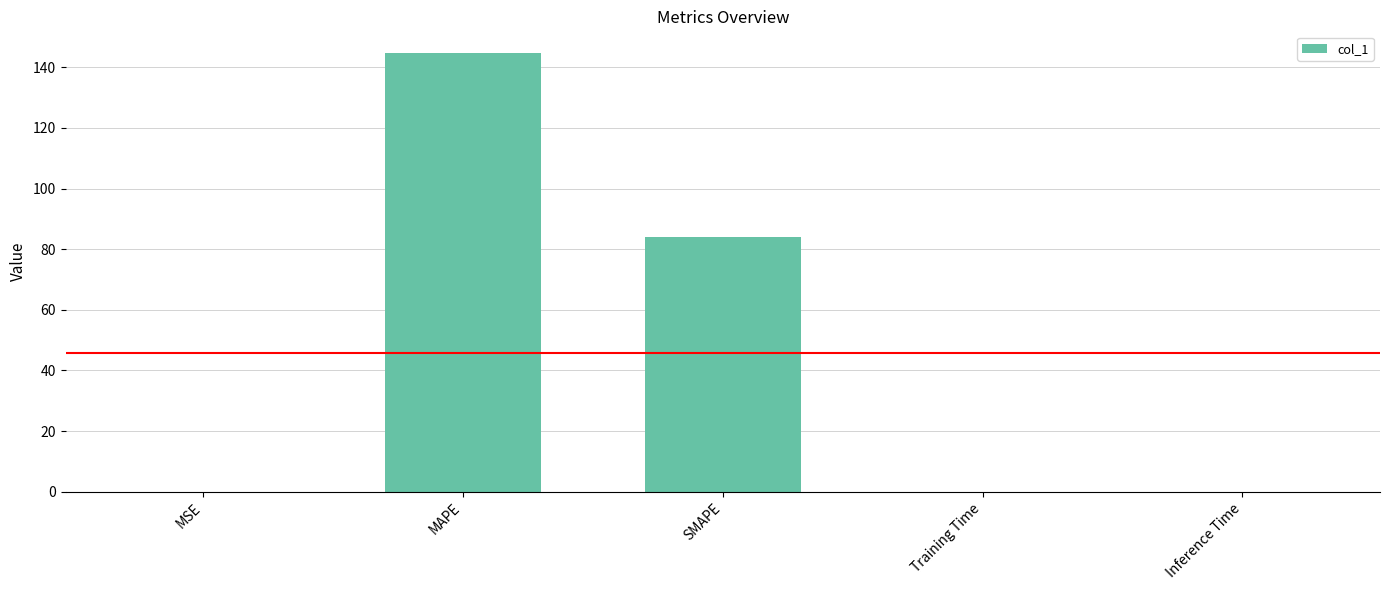

Which has a higher value, Inference Time or MAPE?

MAPE